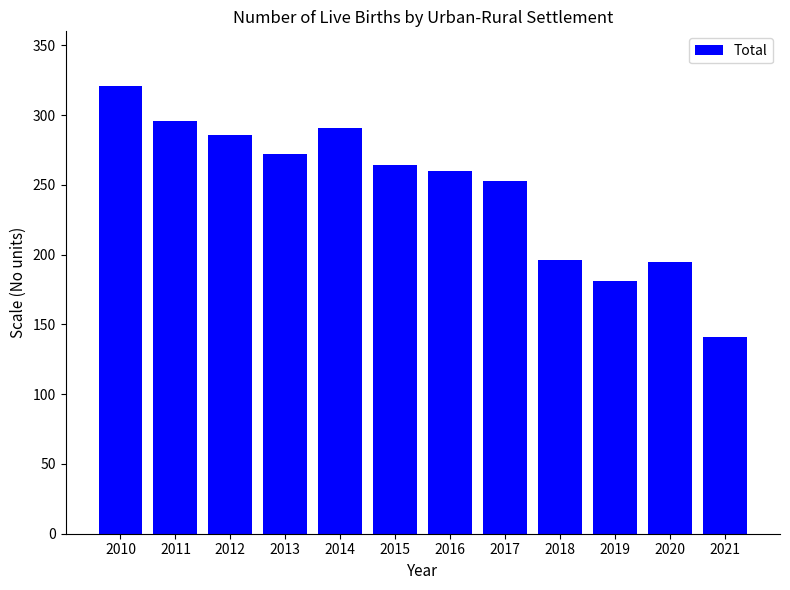

What is the change in value from 2017 to 2021?

-112